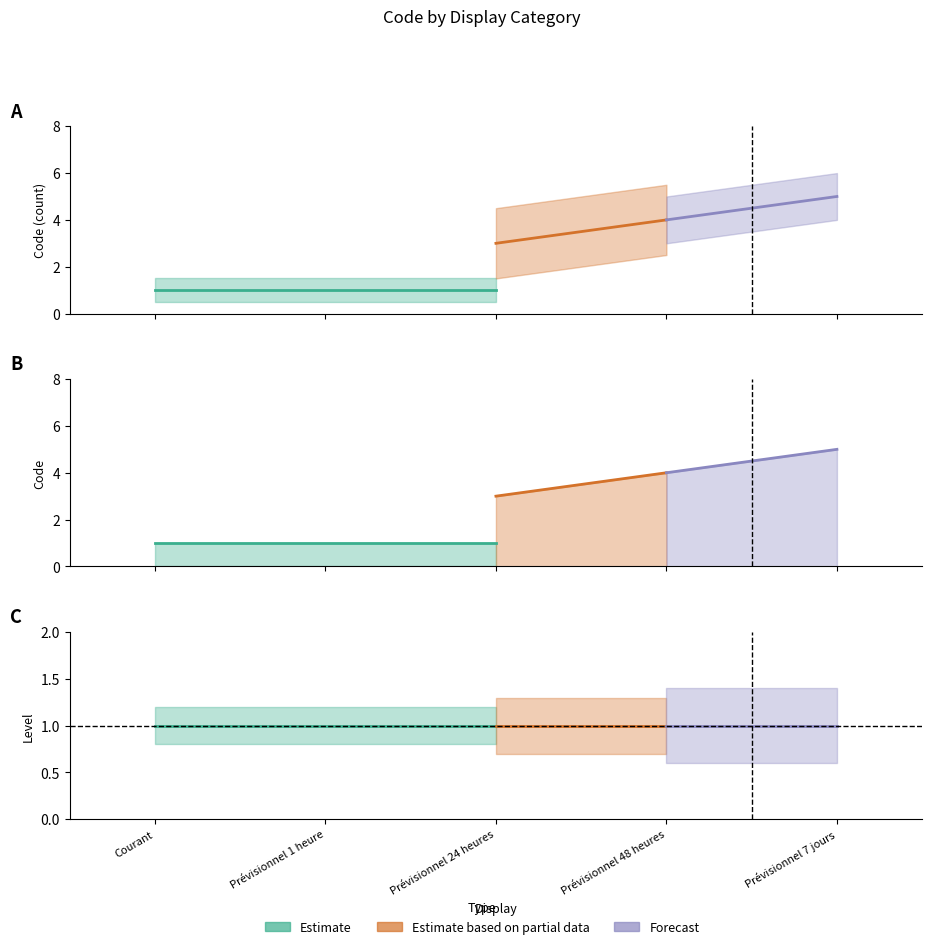

At which category is the sum across all series the highest?

Prévisionnel 7 jours